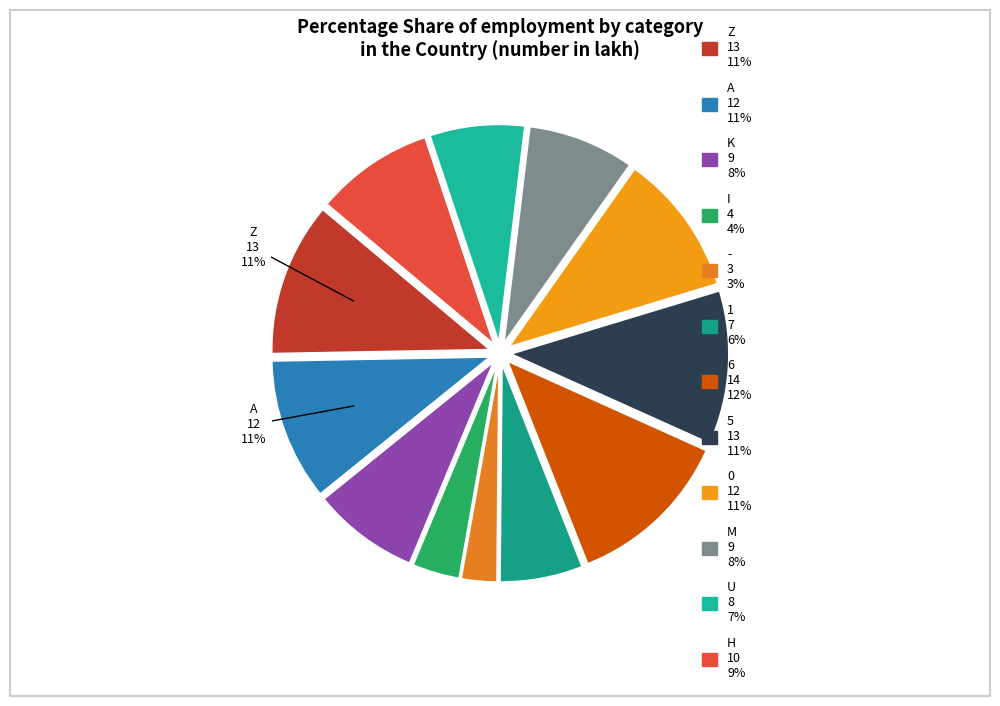

Rank the categories by value from highest to lowest.

6, Z, 5, A, 0, H, K, M, U, 1, I, -